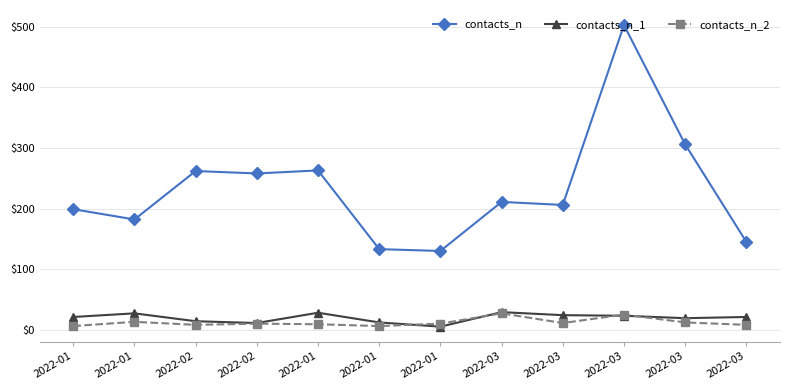

The value of contacts_n_1 at 2022-03 is 4. True or false?

False